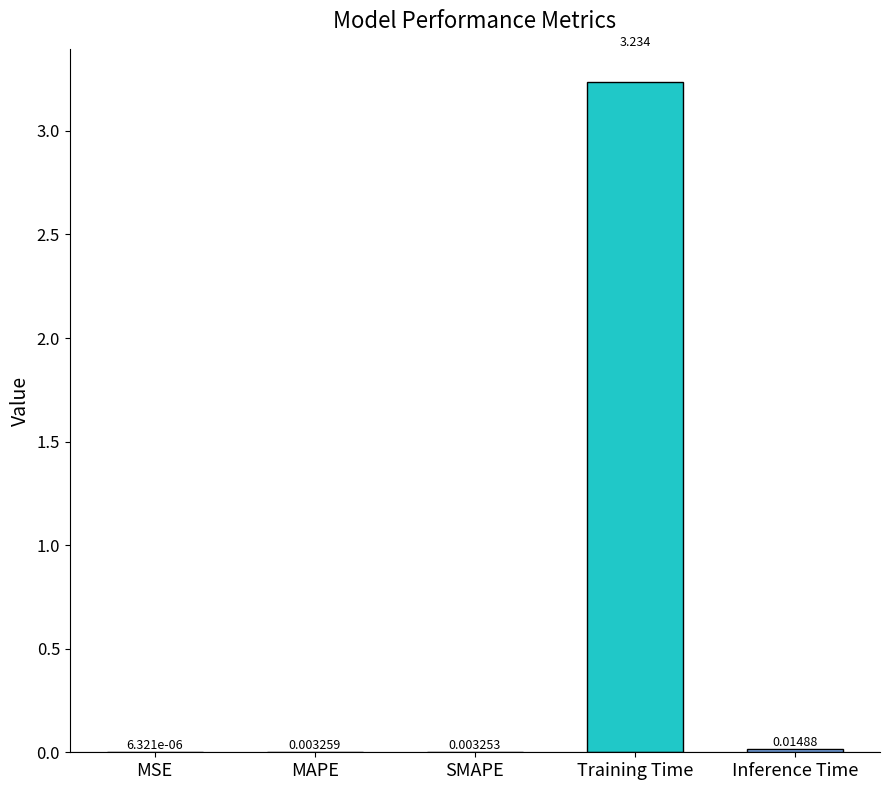

Which label corresponds to the largest value in the chart?

Training Time